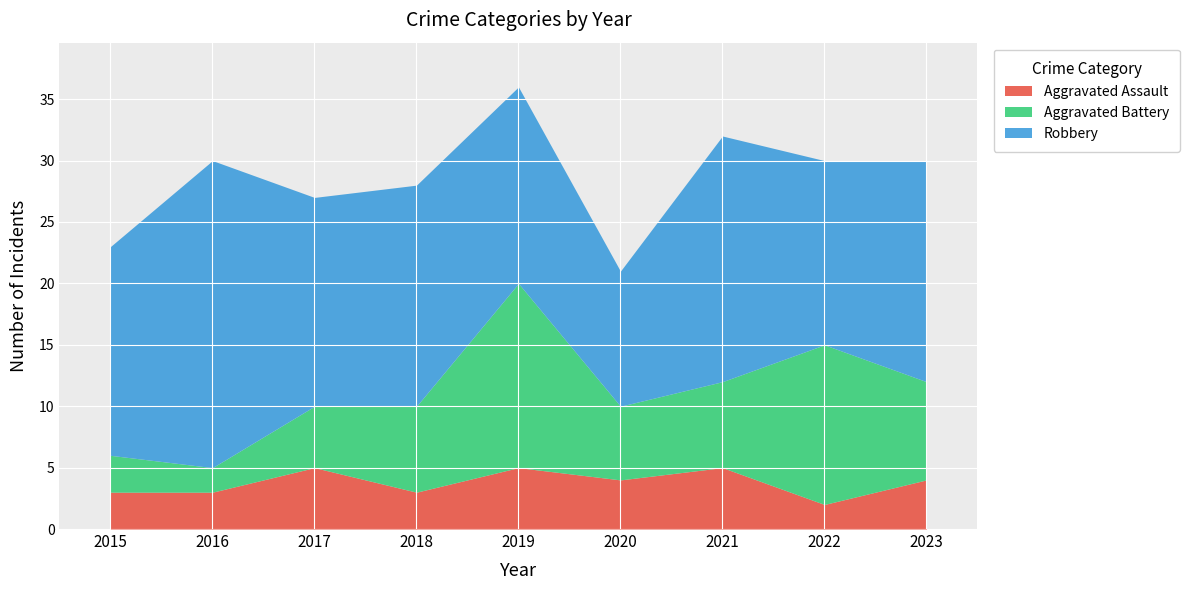

How many values in the Robbery series are below 17?

3